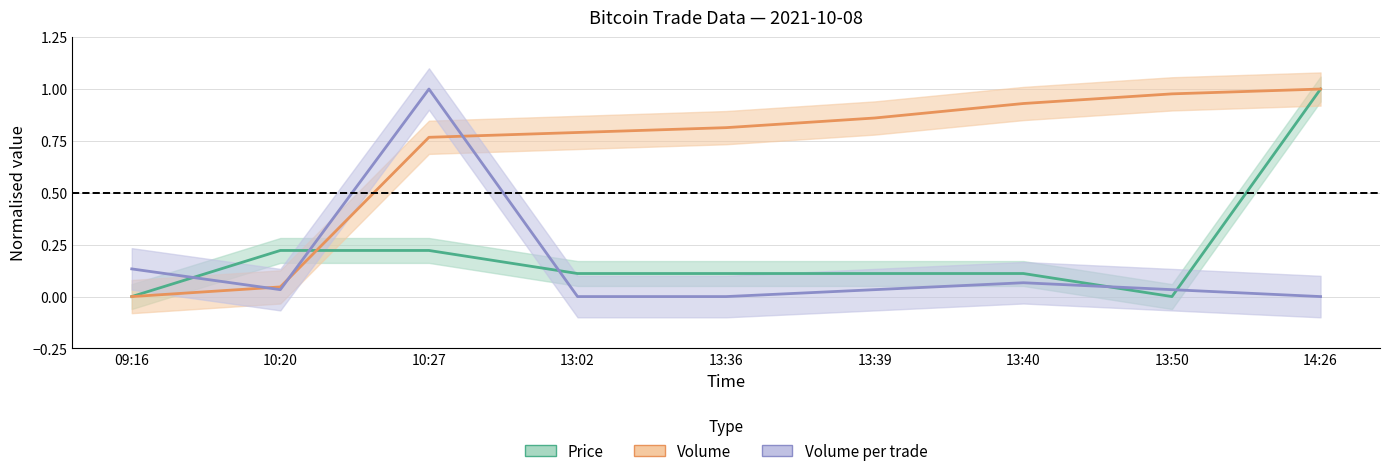

True or false: Price and Volume per trade cross at least once.

True